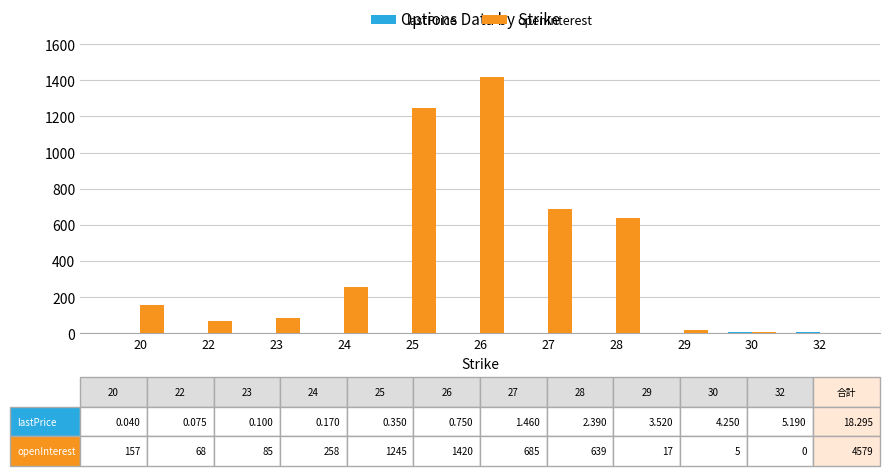

What is the maximum value for openInterest?

1420.0